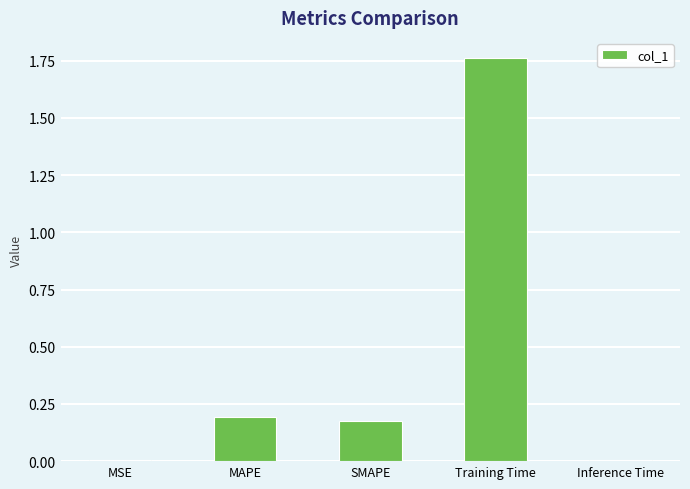

True or false: the data shows 0.0 at MSE.

True